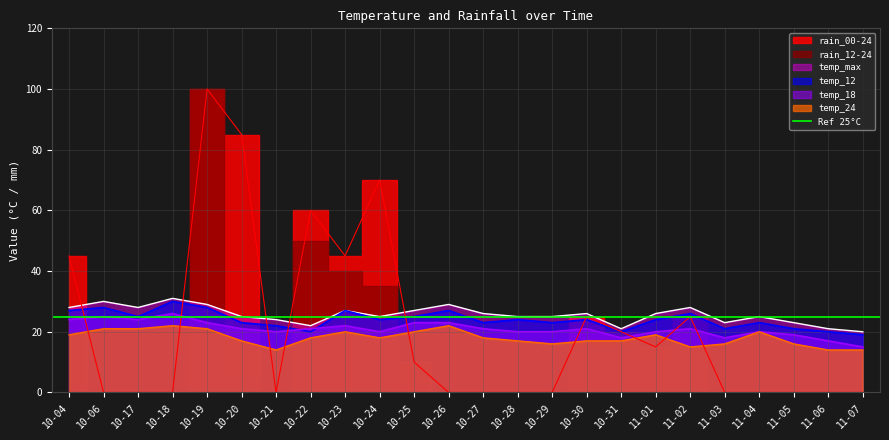

What is the average value of the temp_max series?

26